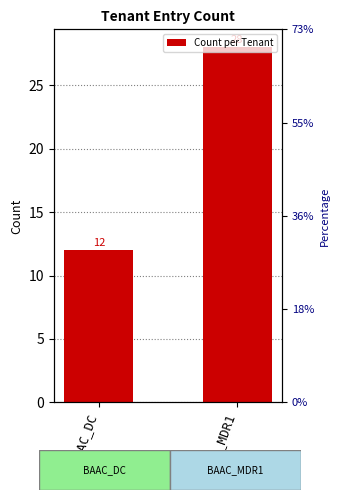

Which label corresponds to the largest value in the chart?

BAAC_MDR1